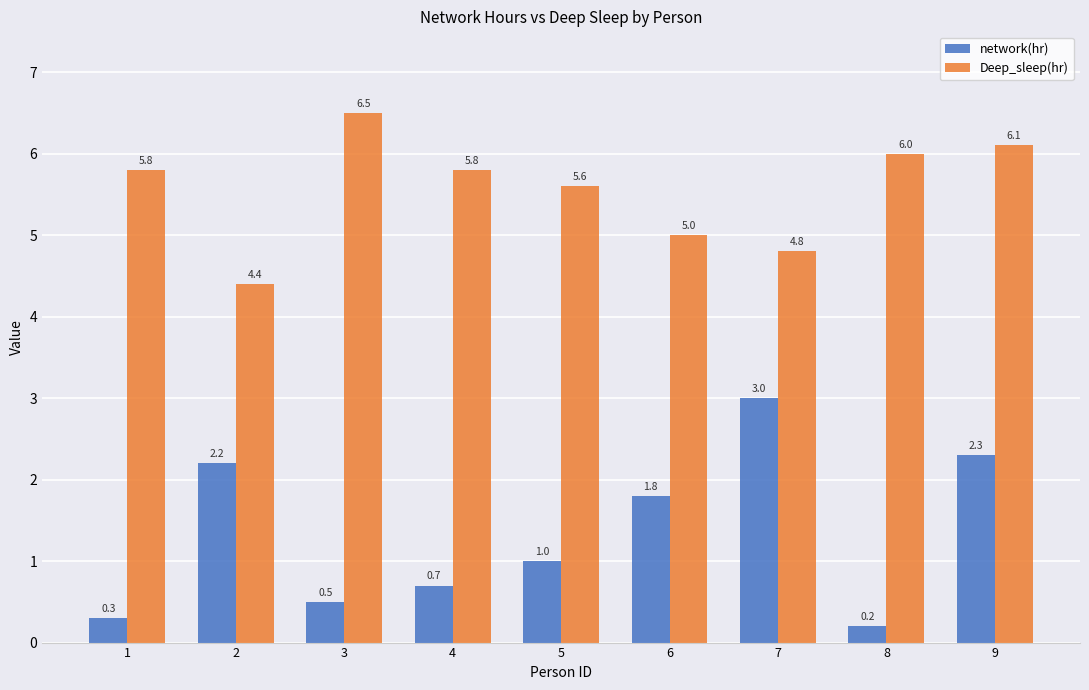

The Deep_sleep(hr) series shows 5.8 at 4. True or false?

True